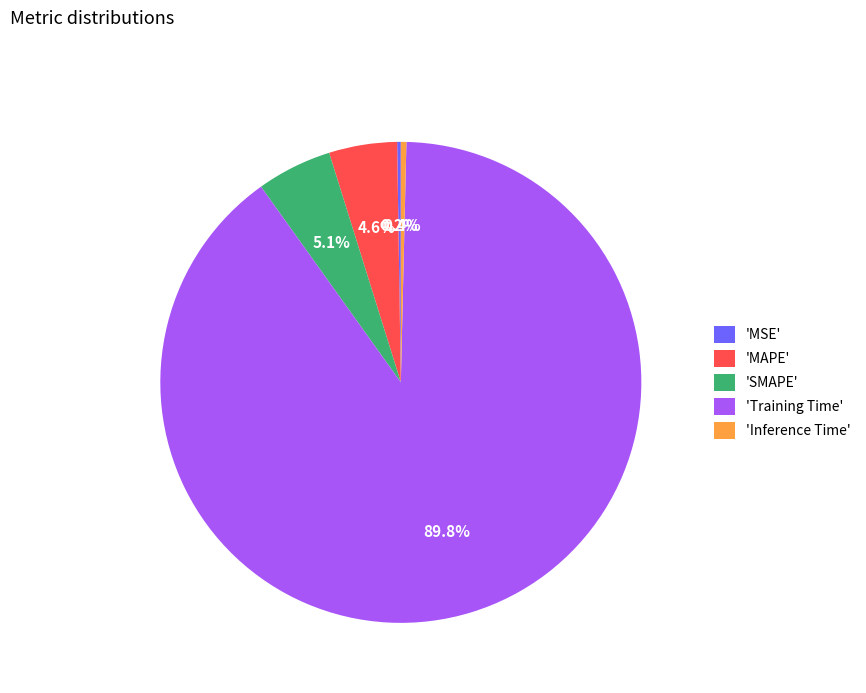

To the nearest percent, what is the difference between the largest and smallest slice percentages?

90%